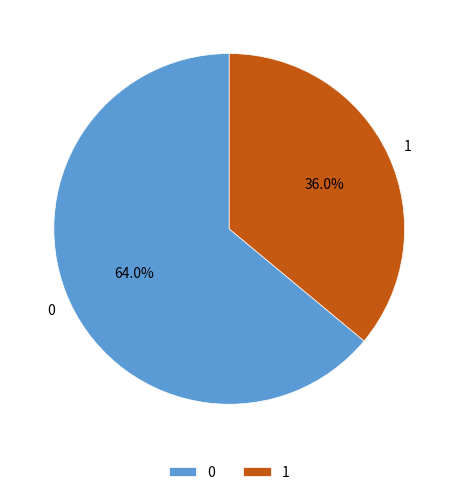

To the nearest percent, what is the combined percentage of 0 and 1?

100%